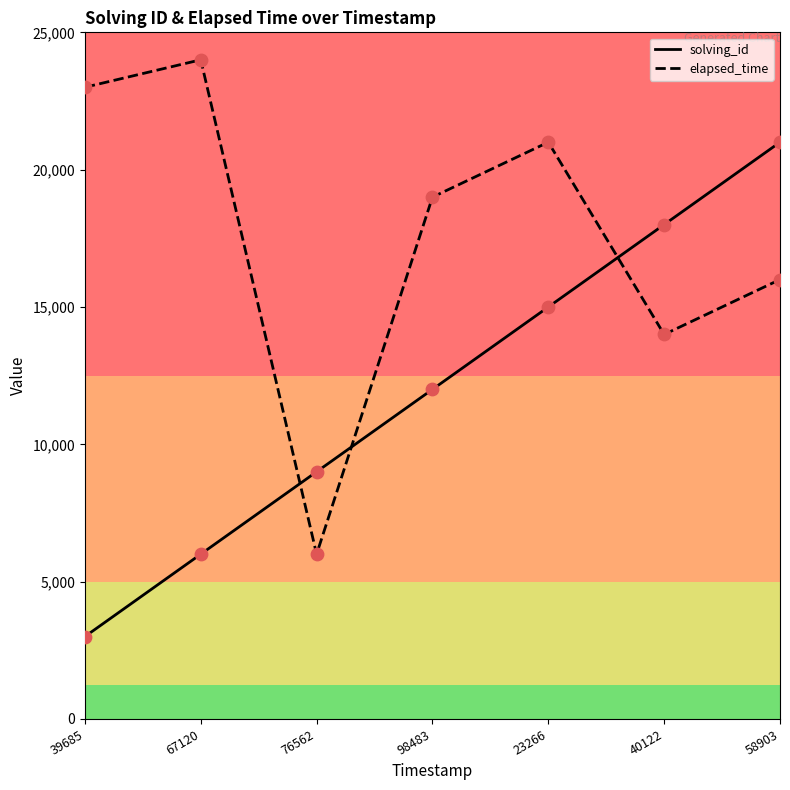

What is the difference between the highest and lowest values at 76562?

3000